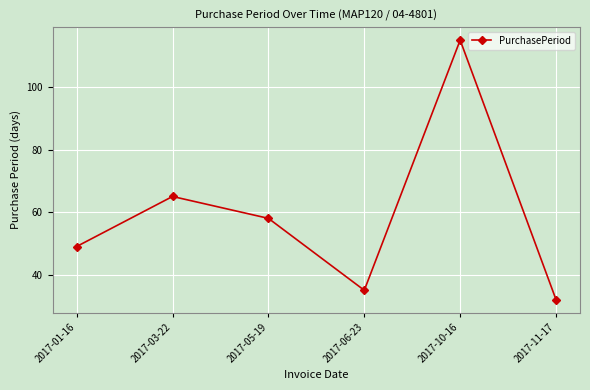

What is the change in value from 2017-06-23 to 2017-10-16?

+80